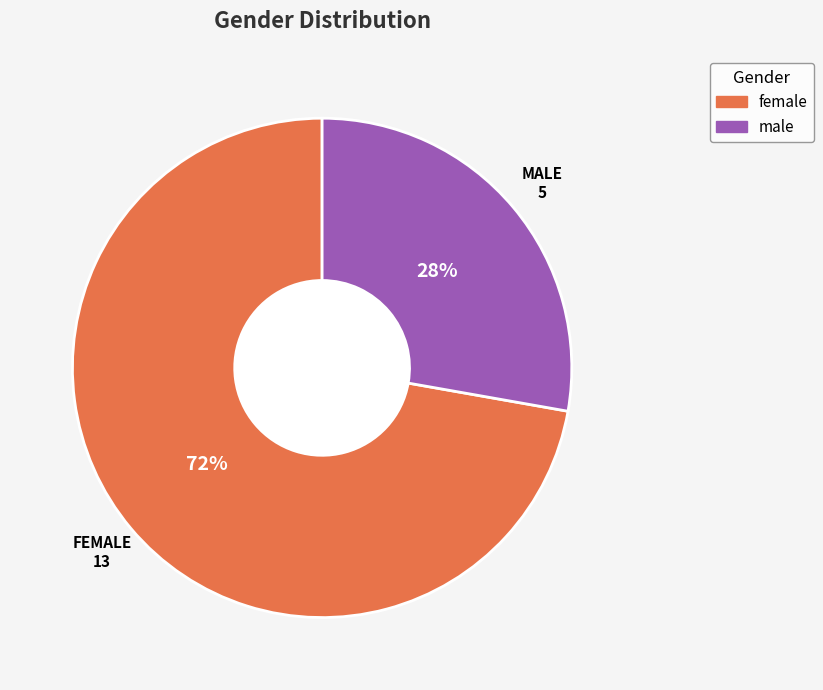

Do female and male together represent more than half of the pie?

Yes